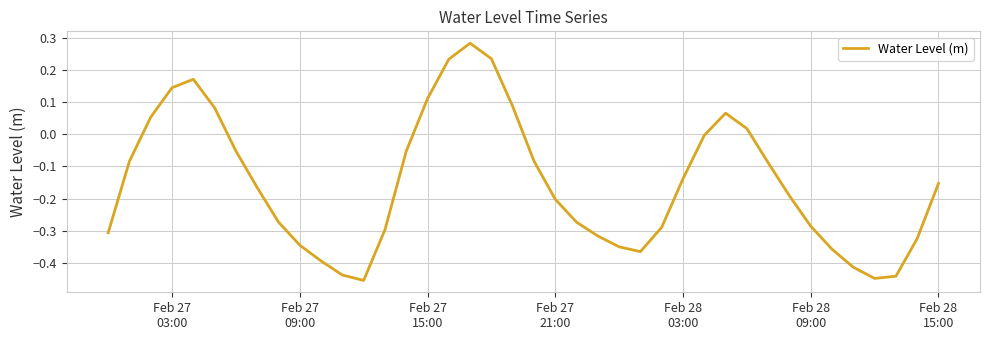

What is the difference between the maximum and minimum values?

0.7